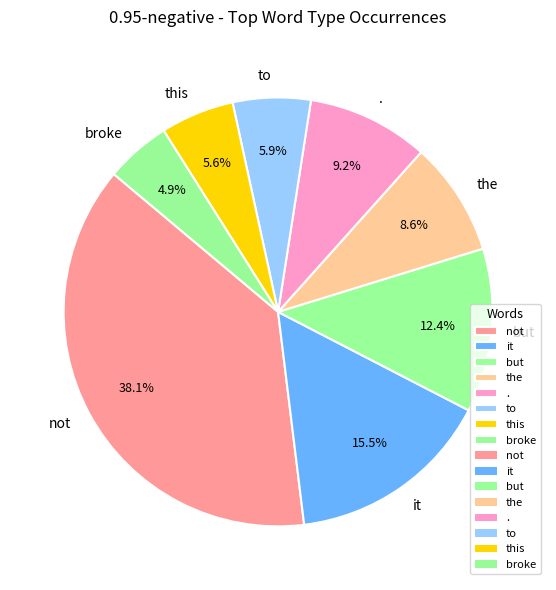

How much of the chart is everything except .?

90.8%